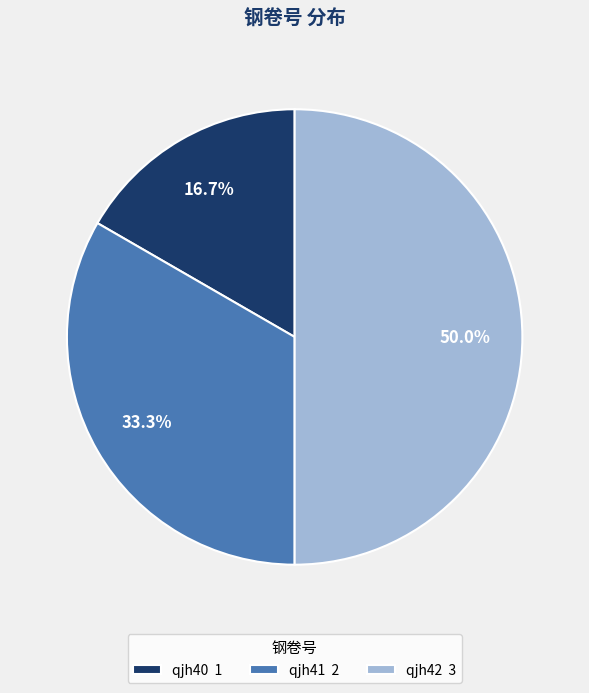

How many segments does this pie chart have?

3